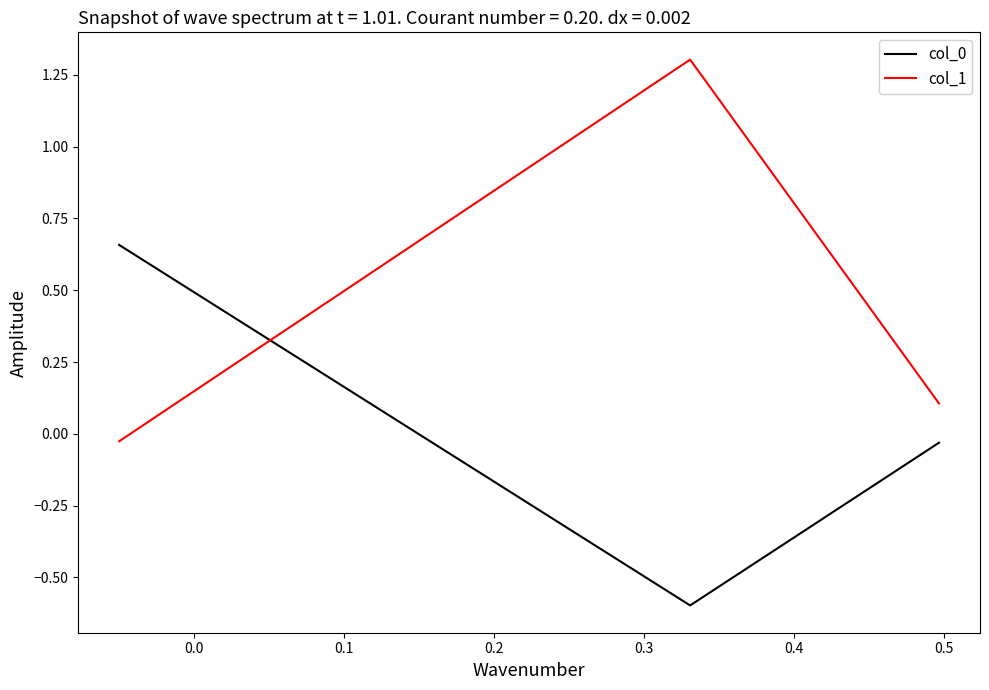

How many values in col_0 are below zero?

2